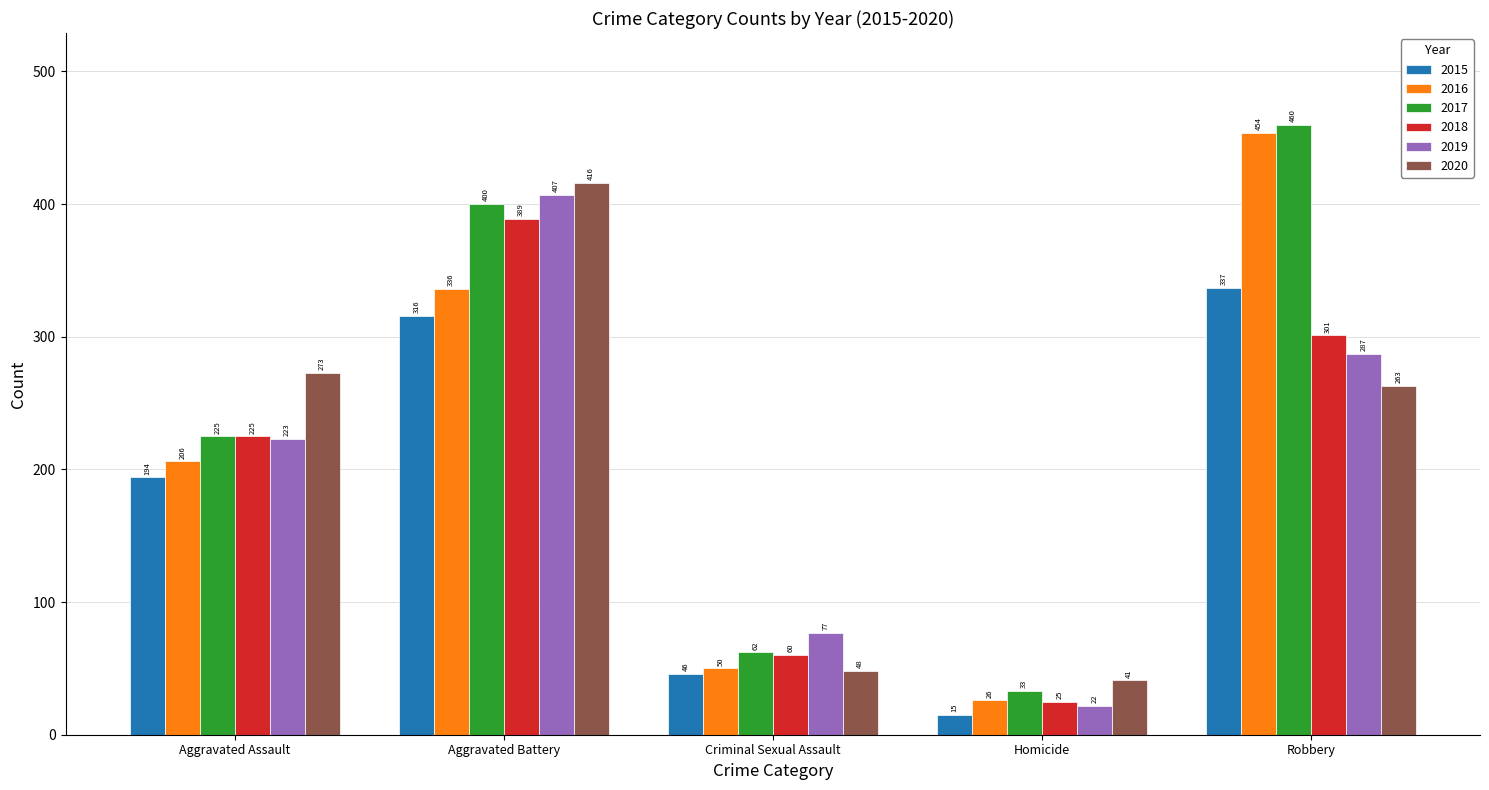

What is the spread (max minus min) of values at Criminal Sexual Assault?

31